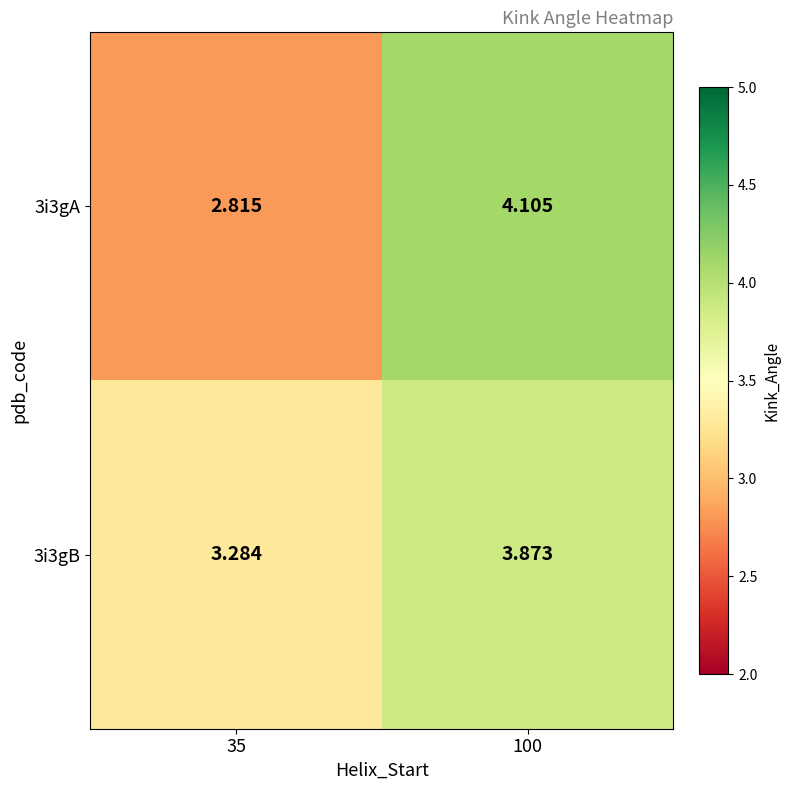

Rank the series at 100 from highest to lowest value.

3i3gA, 3i3gB